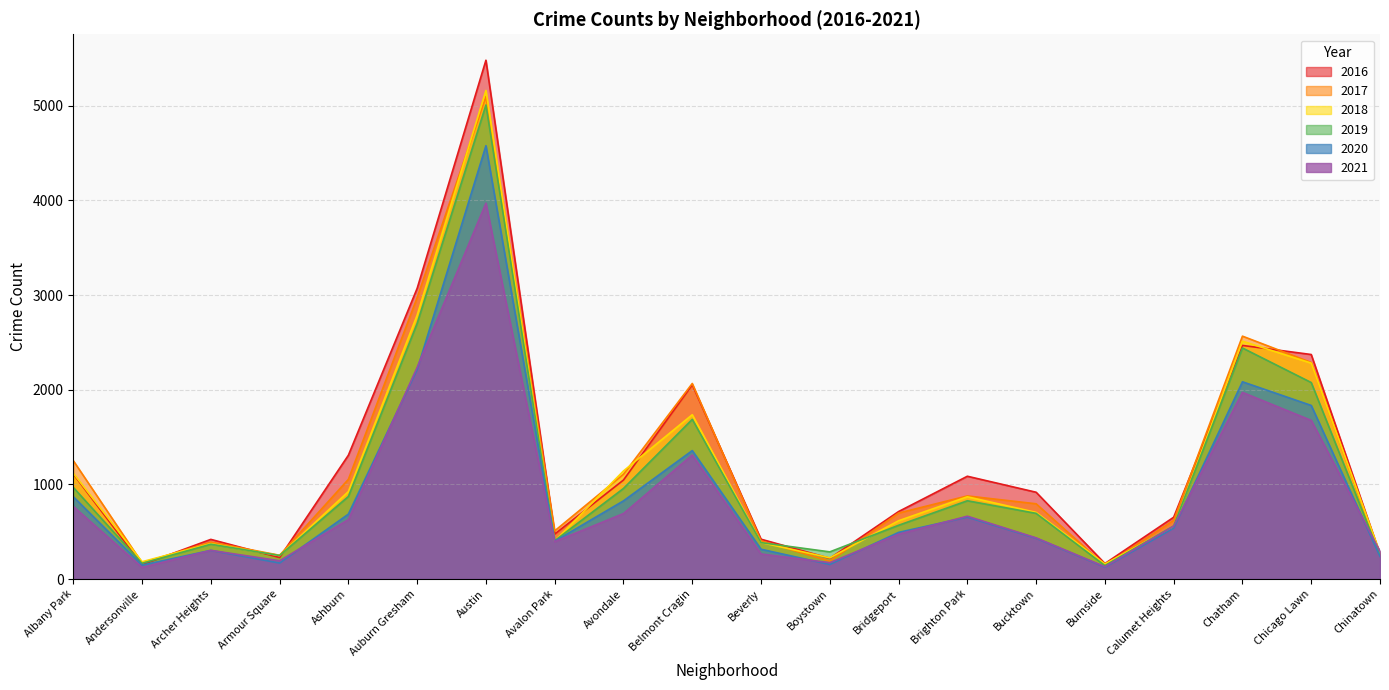

How many intersections are there between 2016 and 2018?

10